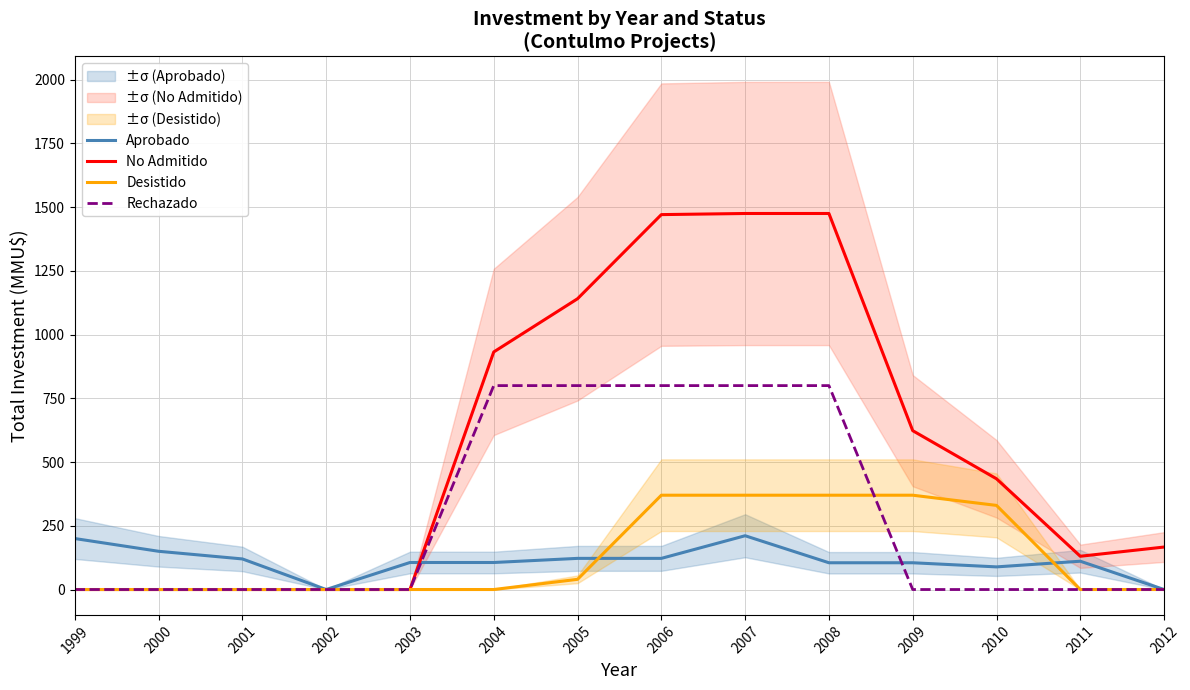

Reading right to left, transcribe all the data shown in this chart.

Aprobado: 2012=0.0	2011=111.0	2010=88.8	2009=105.0	2008=105.0	2007=211.0	2006=122.2	2005=122.2	2004=106.0	2003=106.0	2002=0.0	2001=120.0	2000=150.0	1999=200.0
No Admitido: 2012=166.7	2011=130.5	2010=434.4	2009=623.2	2008=1475.2	2007=1475.2	2006=1470.8	2005=1140.8	2004=932.0	2003=0.0	2002=0.0	2001=0.0	2000=0.0	1999=0.0
Desistido: 2012=0.0	2011=0.0	2010=330.0	2009=370.0	2008=370.0	2007=370.0	2006=370.0	2005=40.0	2004=0.0	2003=0.0	2002=0.0	2001=0.0	2000=0.0	1999=0.0
Rechazado: 2012=0.0	2011=0.0	2010=0.0	2009=0.0	2008=800.0	2007=800.0	2006=800.0	2005=800.0	2004=800.0	2003=0.0	2002=0.0	2001=0.0	2000=0.0	1999=0.0